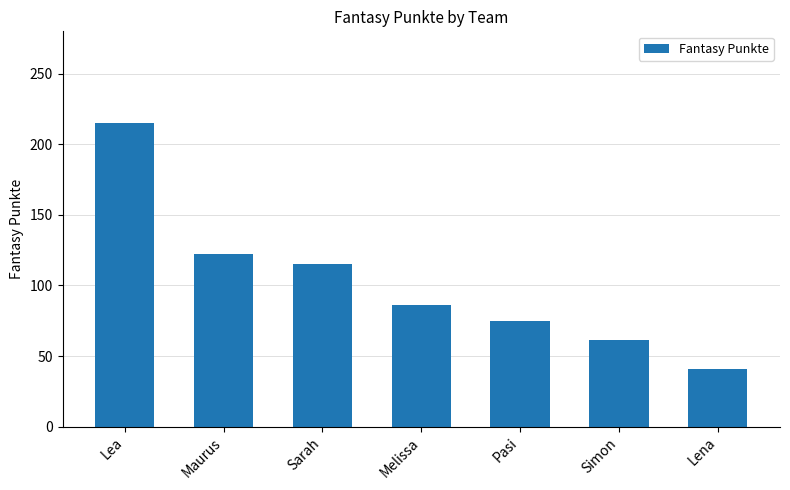

What is the change in value from Lea to Melissa?

-129